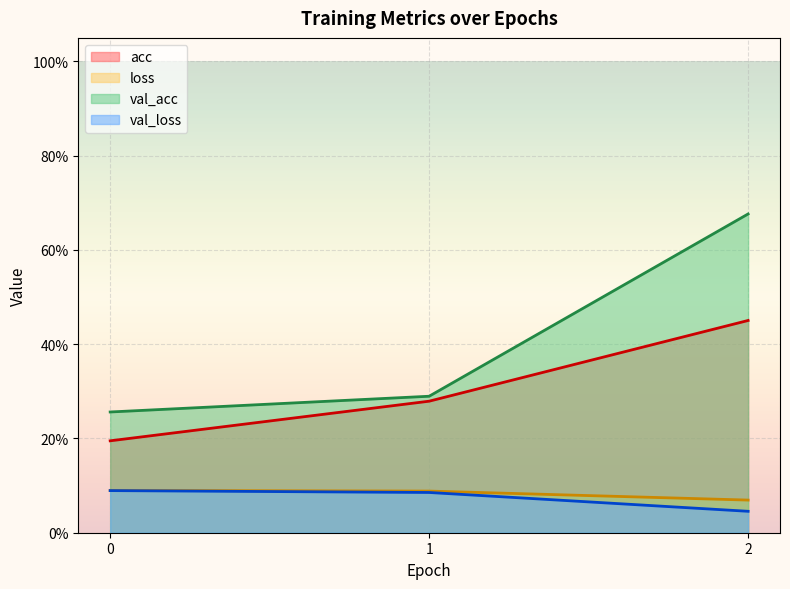

What are all the series names shown in the legend?

acc, loss, val_acc, val_loss